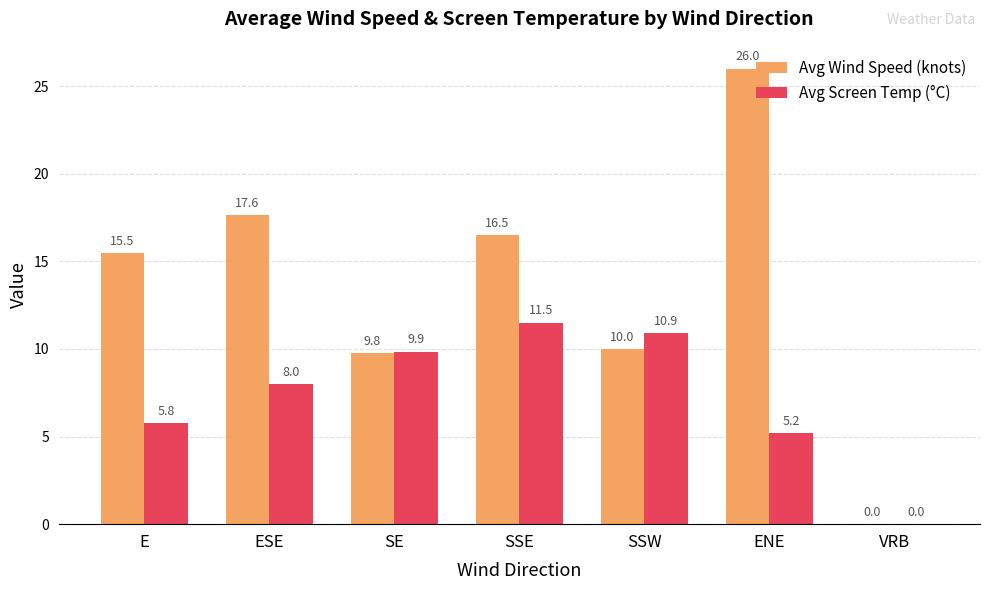

What is the sum of the Avg Wind Speed (knots) values at ENE and SSW?

36.0